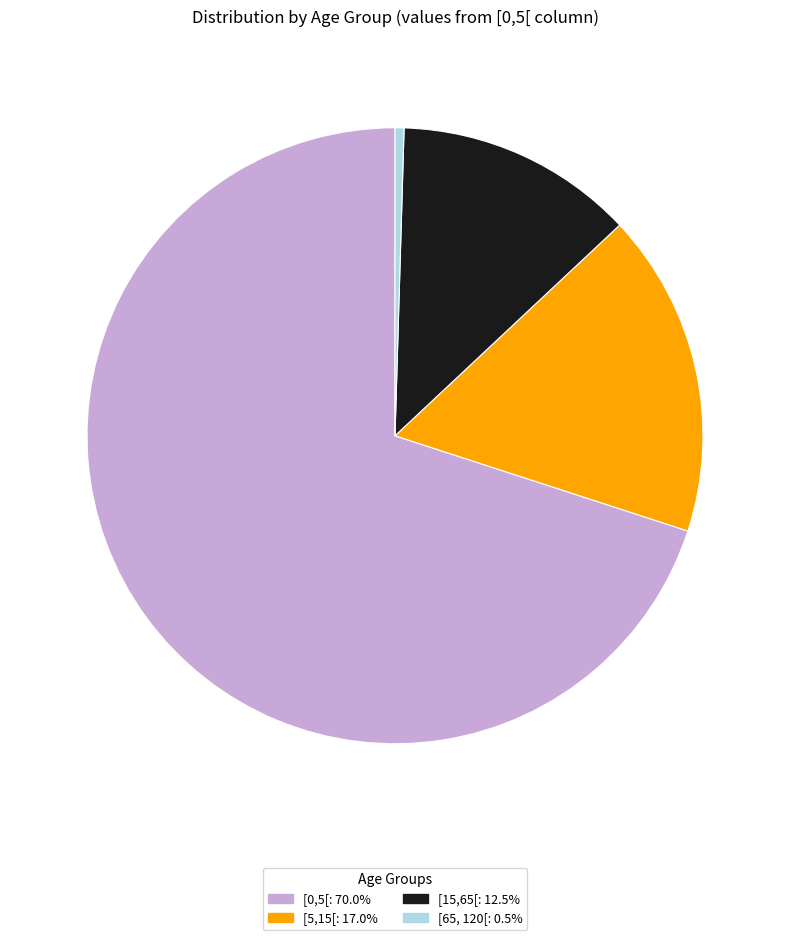

Combined, do [0,5[: 70.0% and [5,15[: 17.0% account for over 50%?

Yes